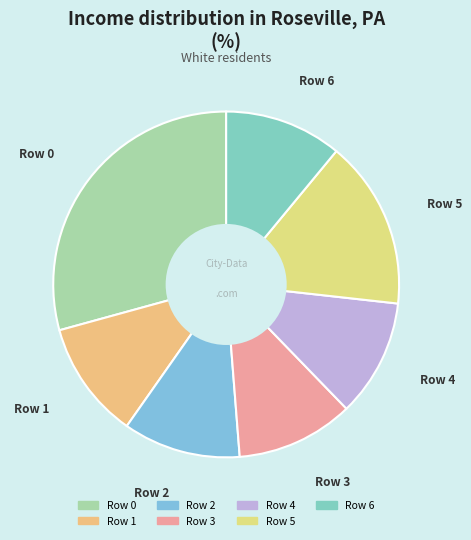

How many segments does this pie chart have?

7